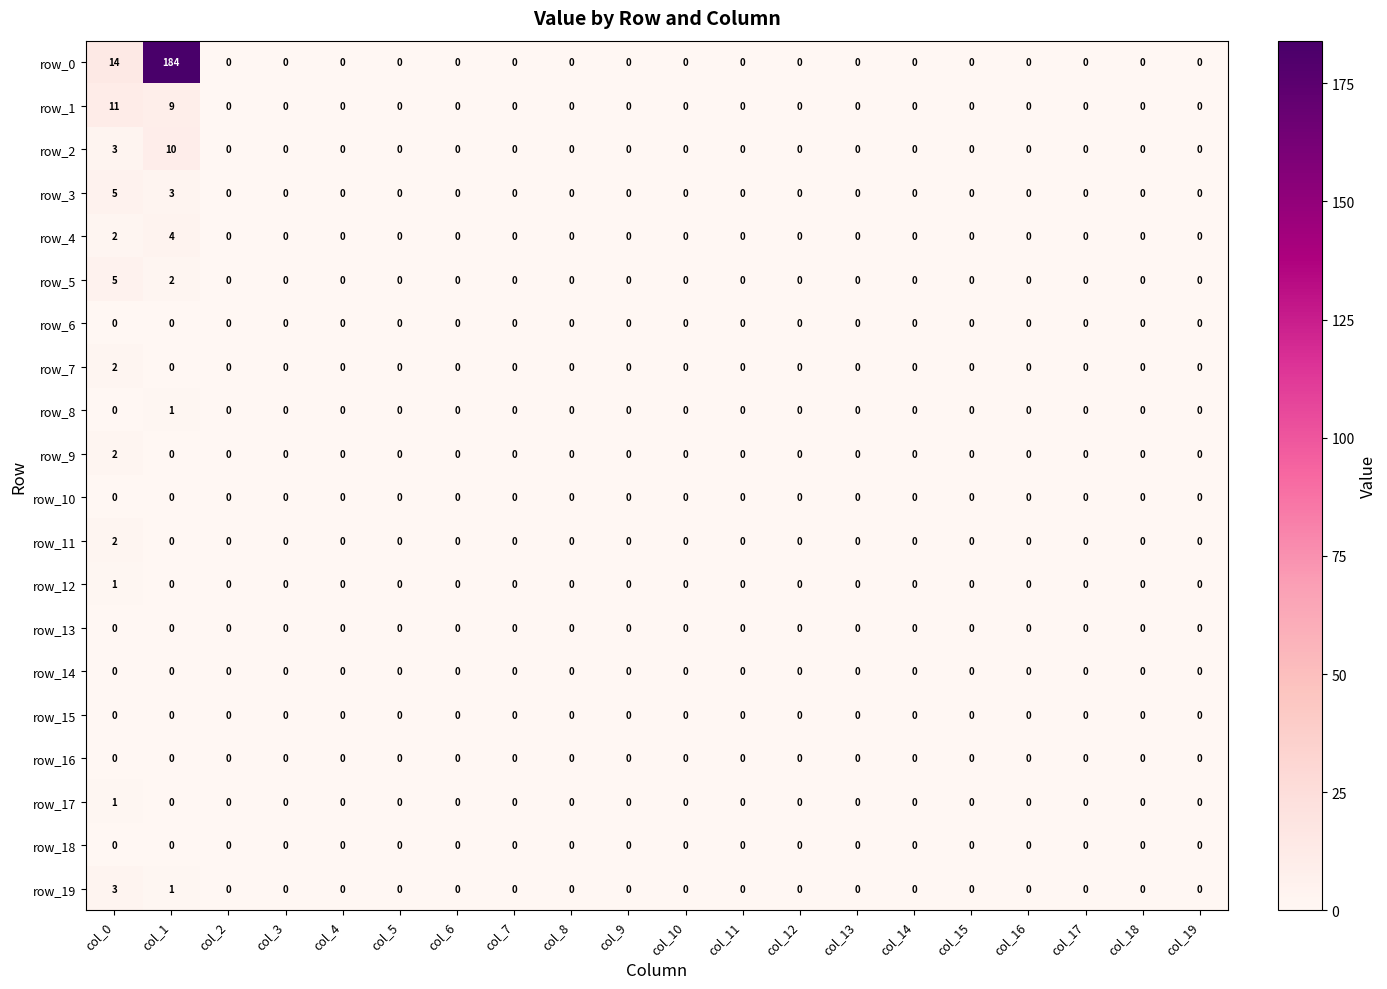

At which category is the sum across all series the highest?

col_1